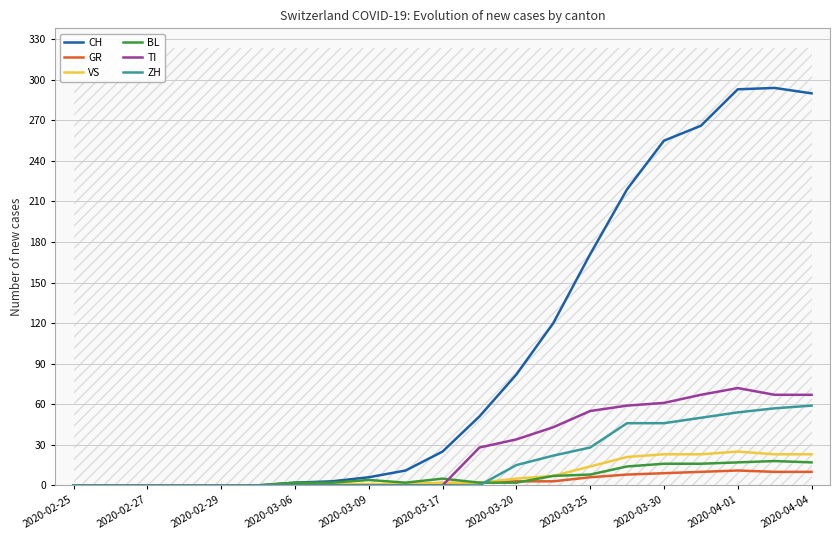

Rank the series at 2020-02-25 from highest to lowest value.

CH, GR, VS, BL, TI, ZH